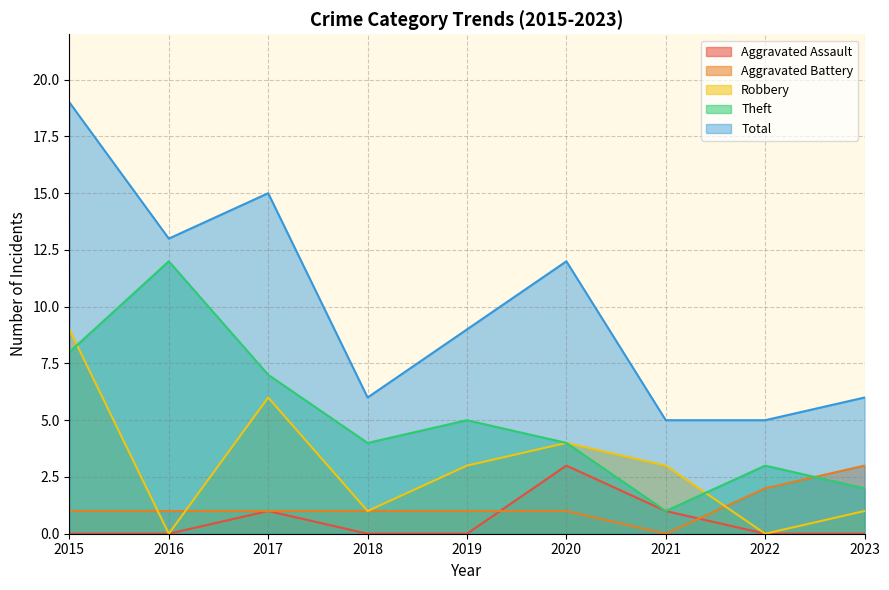

Which category has the lowest value in the Total series?

2021